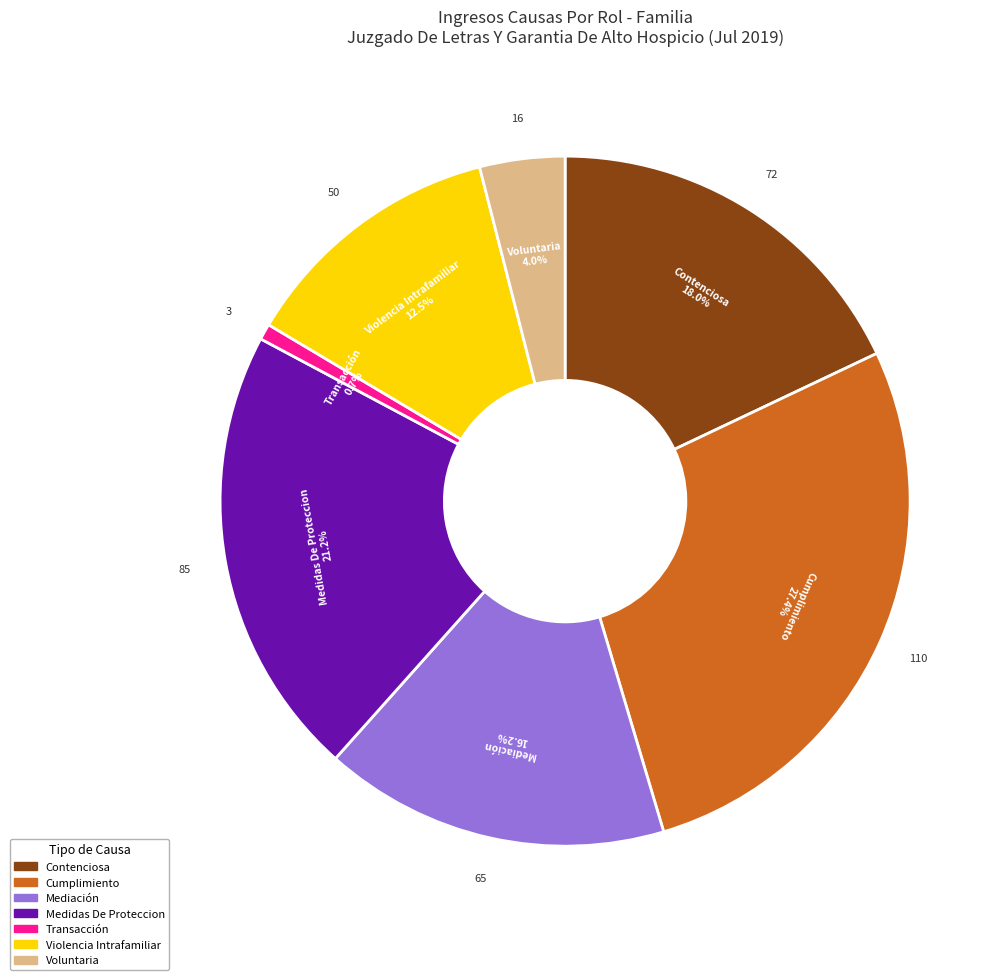

Count the number of slices in the pie.

7